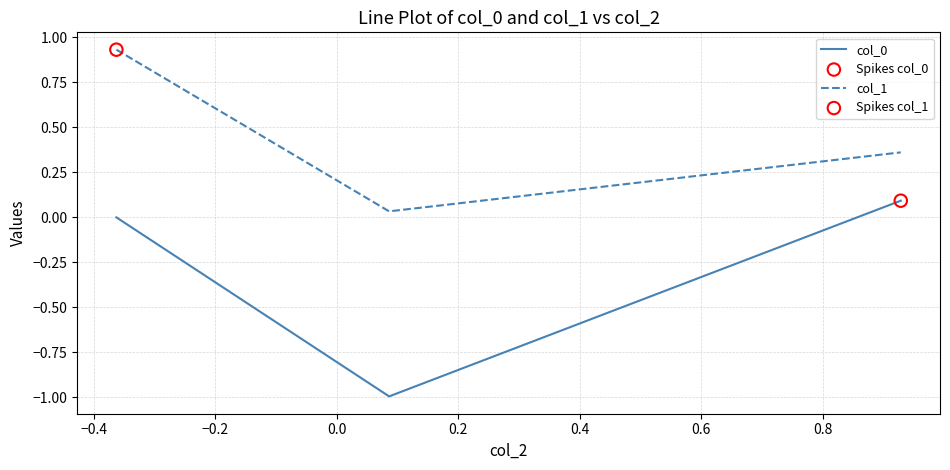

What is the sum of all col_1 values?

1.3